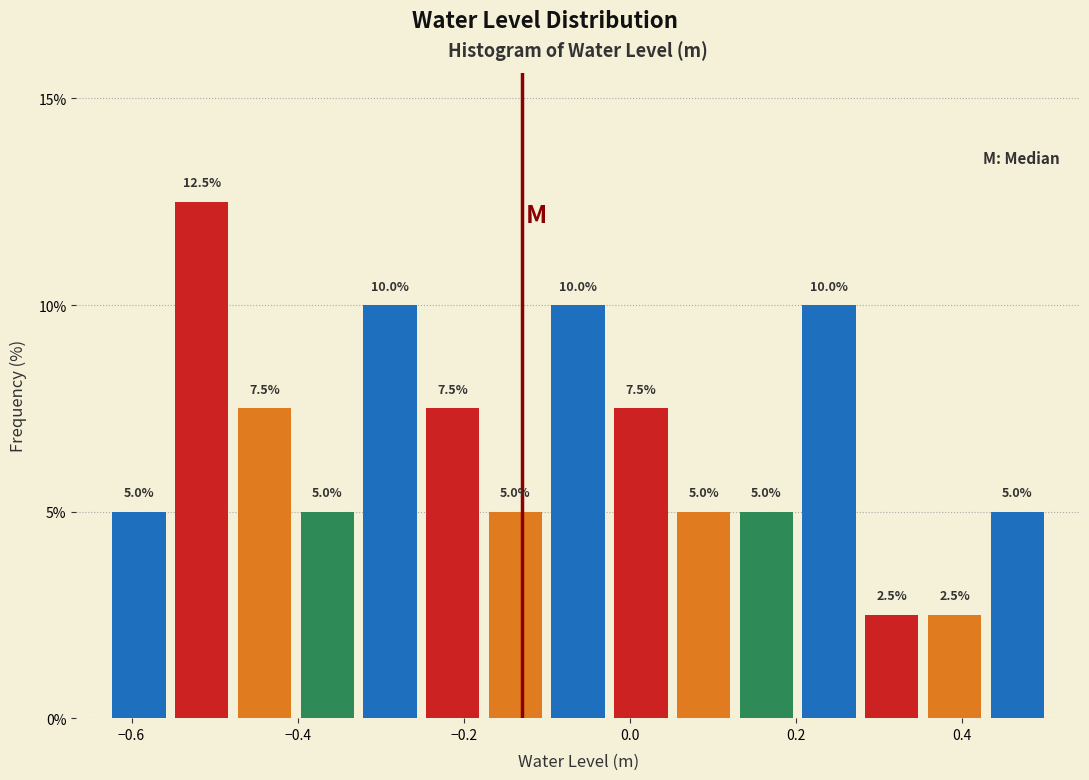

Read against the x-axis, roughly where is the centre of the tallest bar?

-0.52